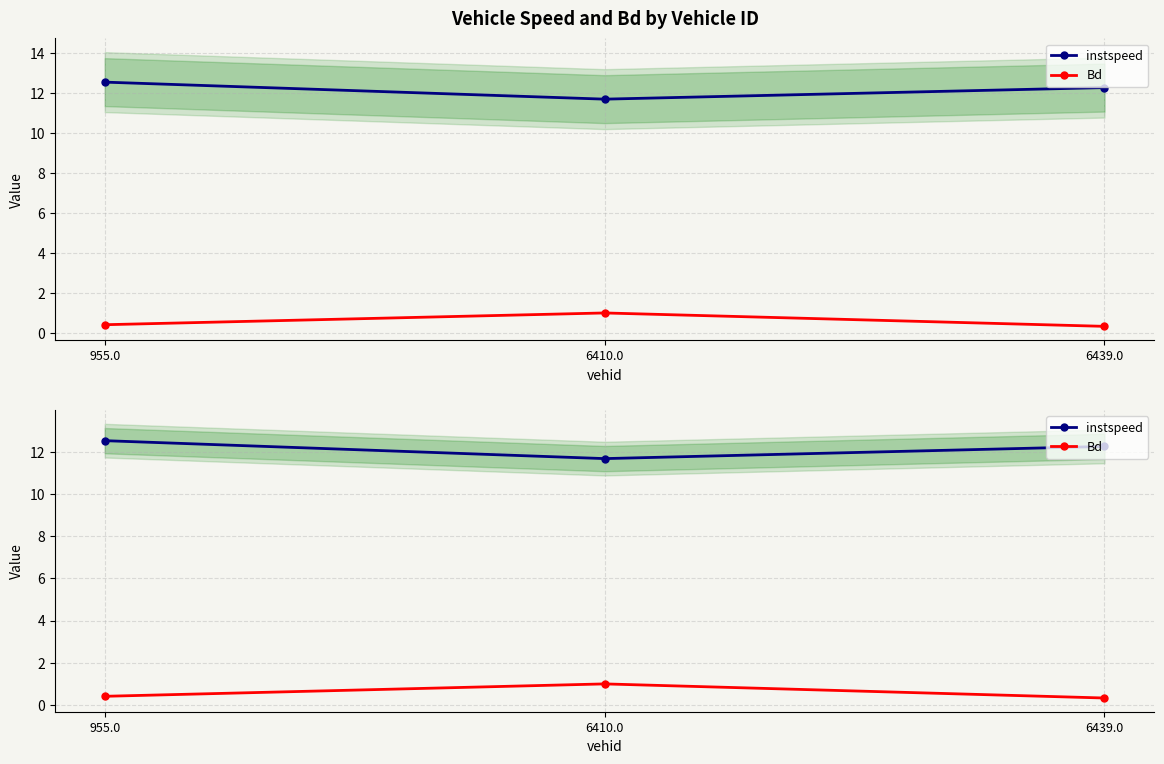

What is the label of the 3rd point from the left?

6439.0